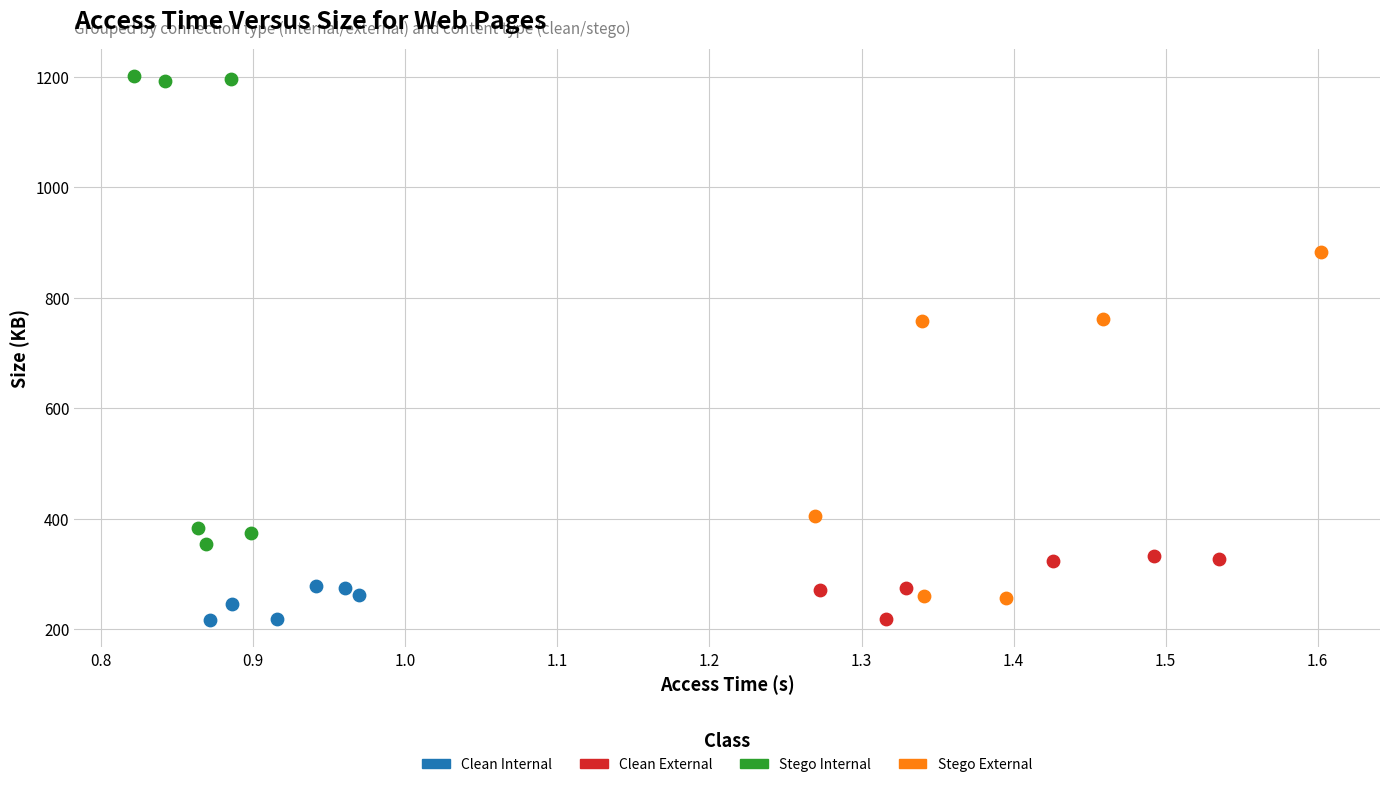

Which series contains the highest Y value?

Stego Internal